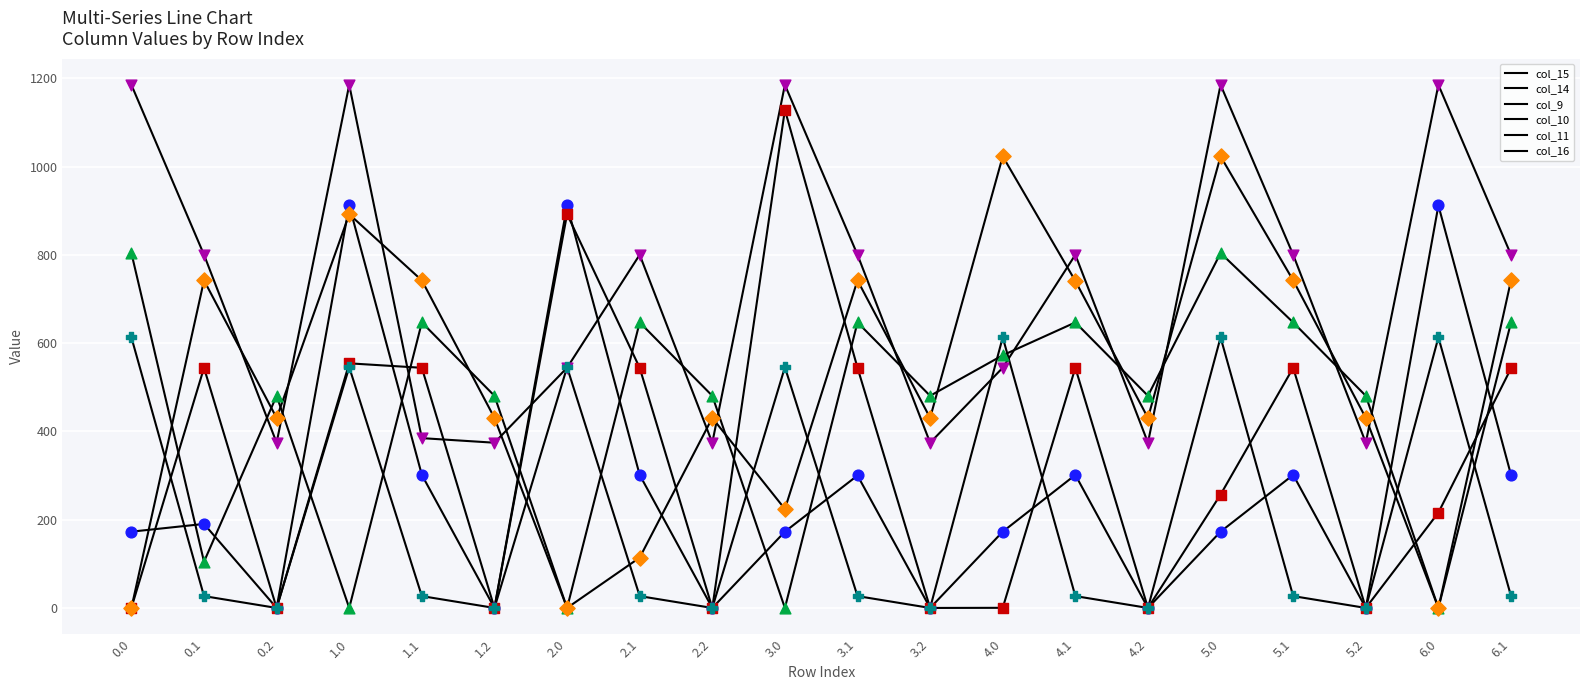

How many lines are shown in the chart?

6